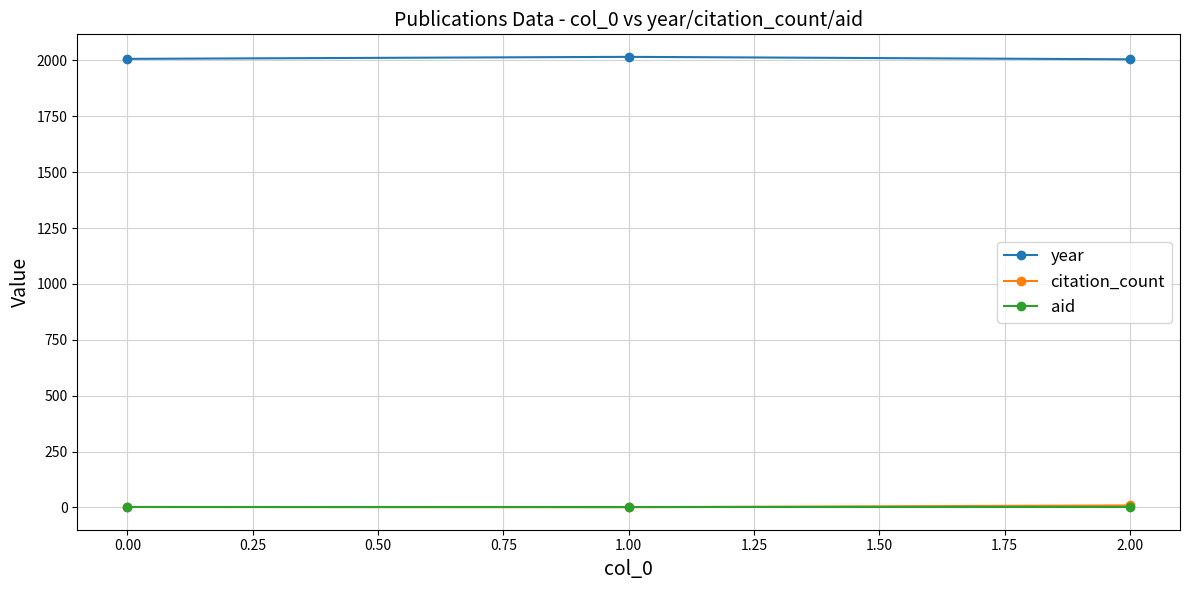

At how many categories does at least one series exceed 1085?

3